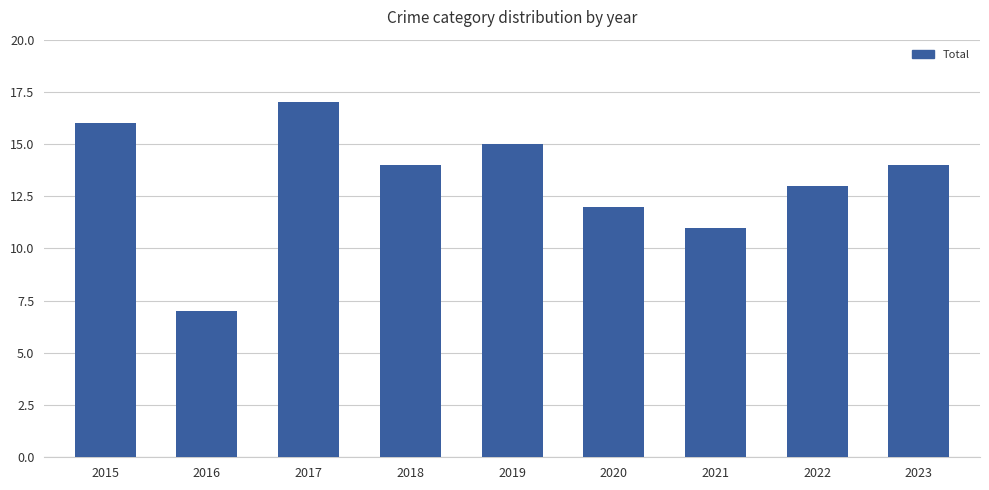

Is it true that the value at 2018 is 7?

False